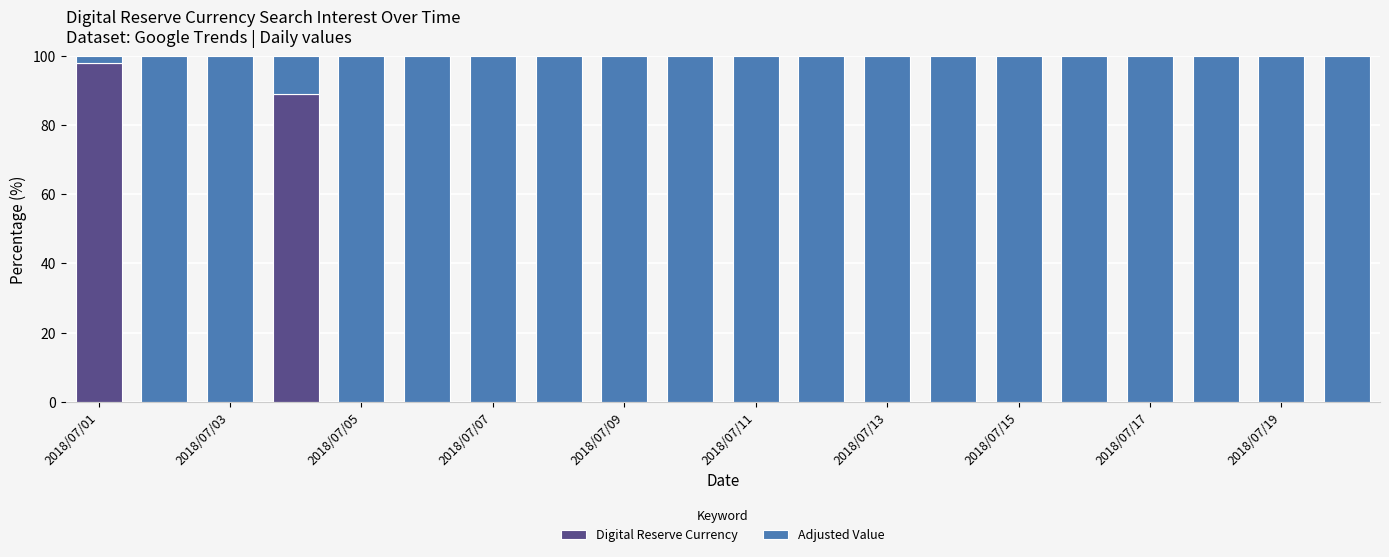

Are the bars horizontal?

No